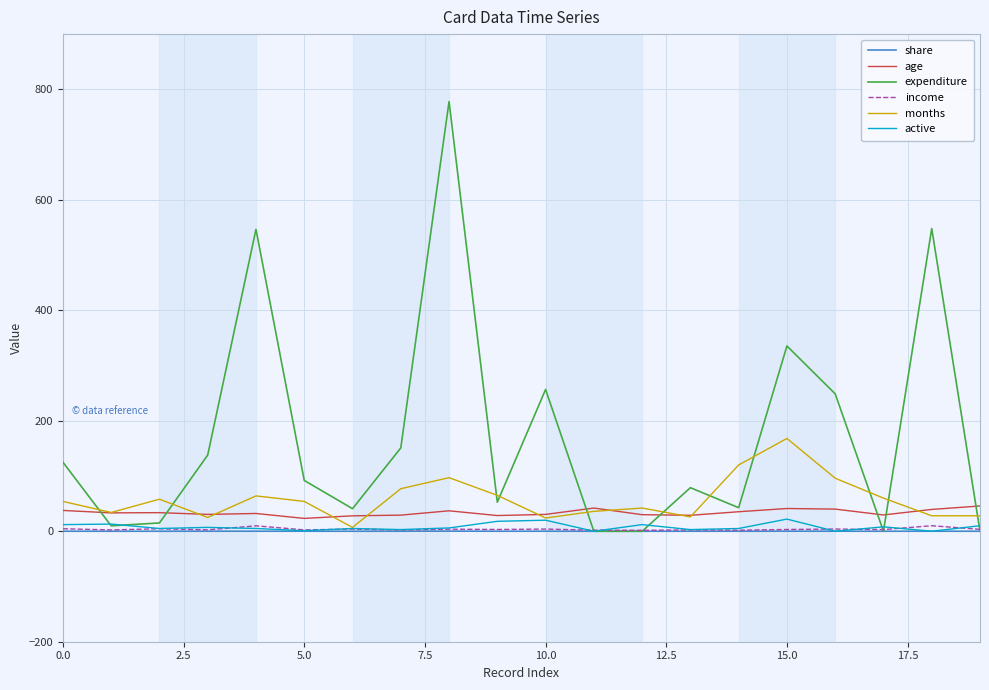

Which series has the largest range (max minus min)?

expenditure